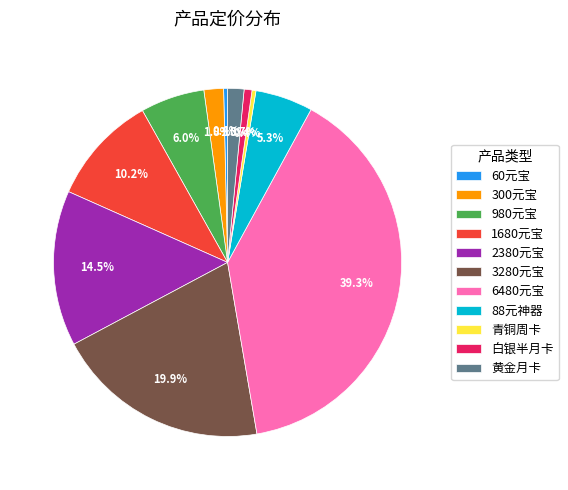

Is it true that 980元宝 is 6% of the pie?

True